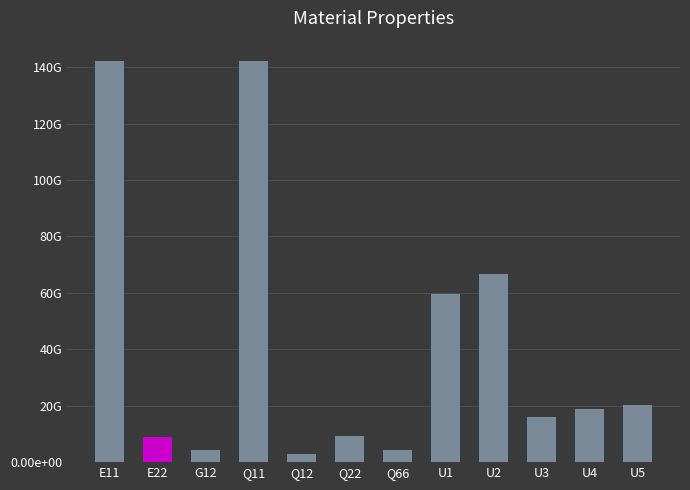

Does the chart contain stacked bars?

No